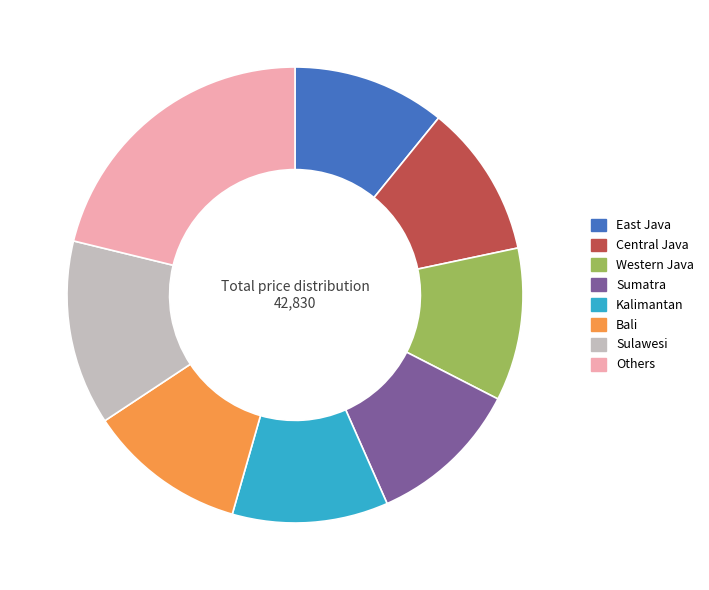

Which slice is the largest?

Others